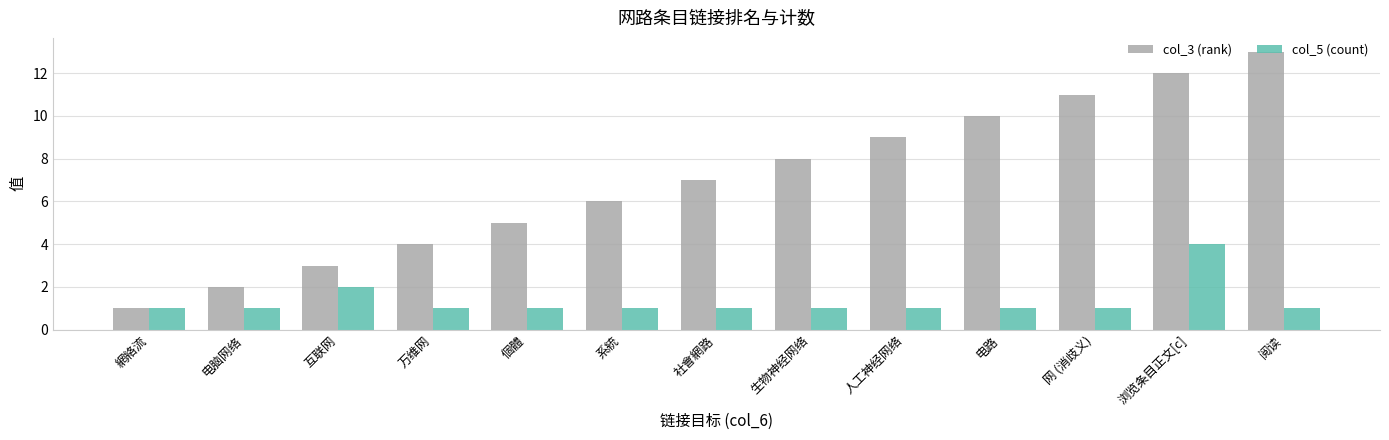

How many bars are there in each group?

2